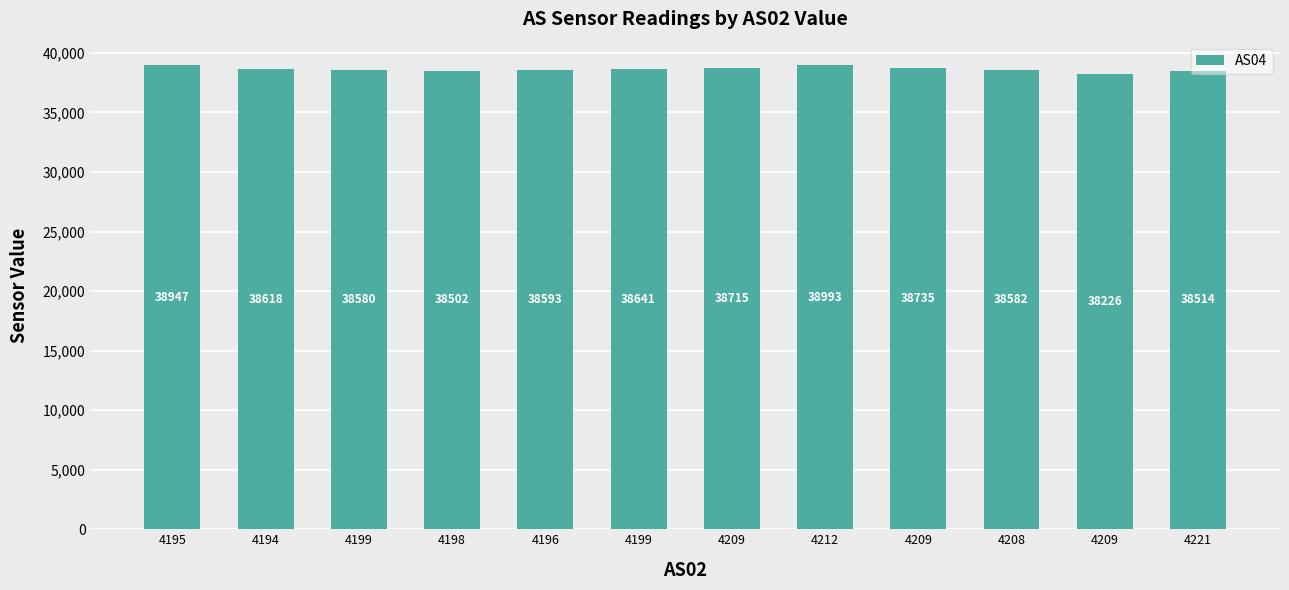

True or false: the data shows 38947 at 4195.

True